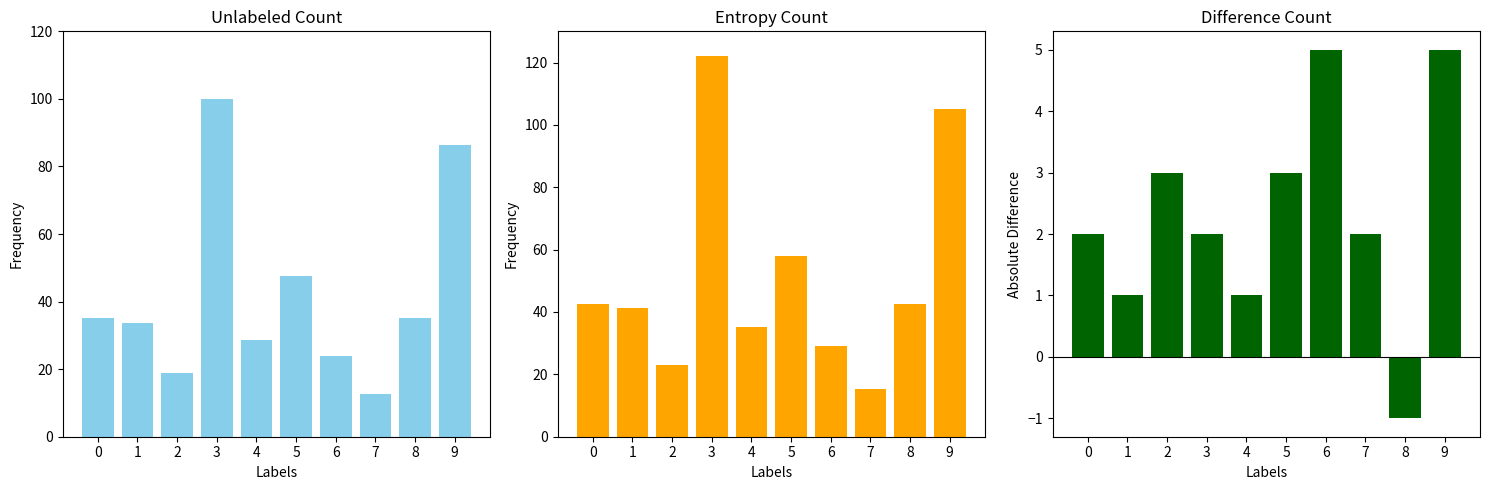

What is the difference between the Difference Count values at 4 and 0?

1.0